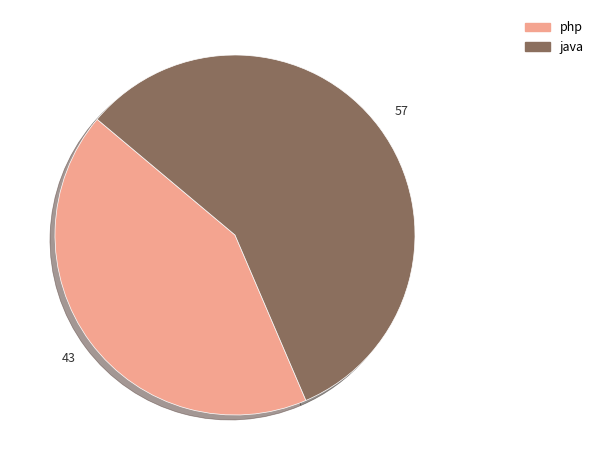

Is the sum of php and java greater than half?

Yes